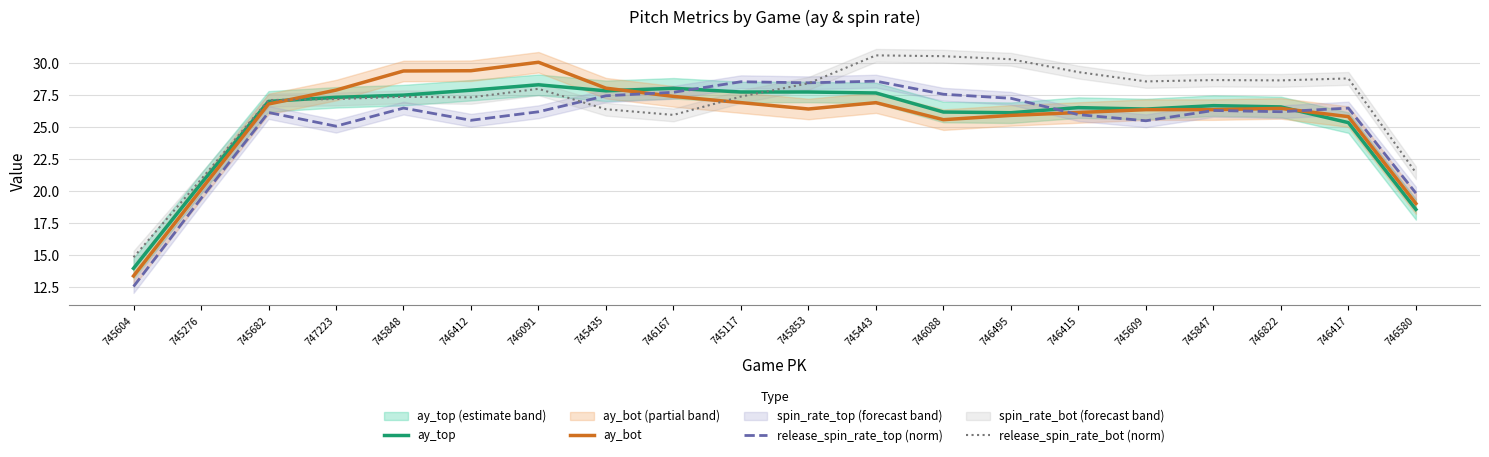

What is the difference between the release_spin_rate_top (norm) values at 746415 and 746167?

1.7